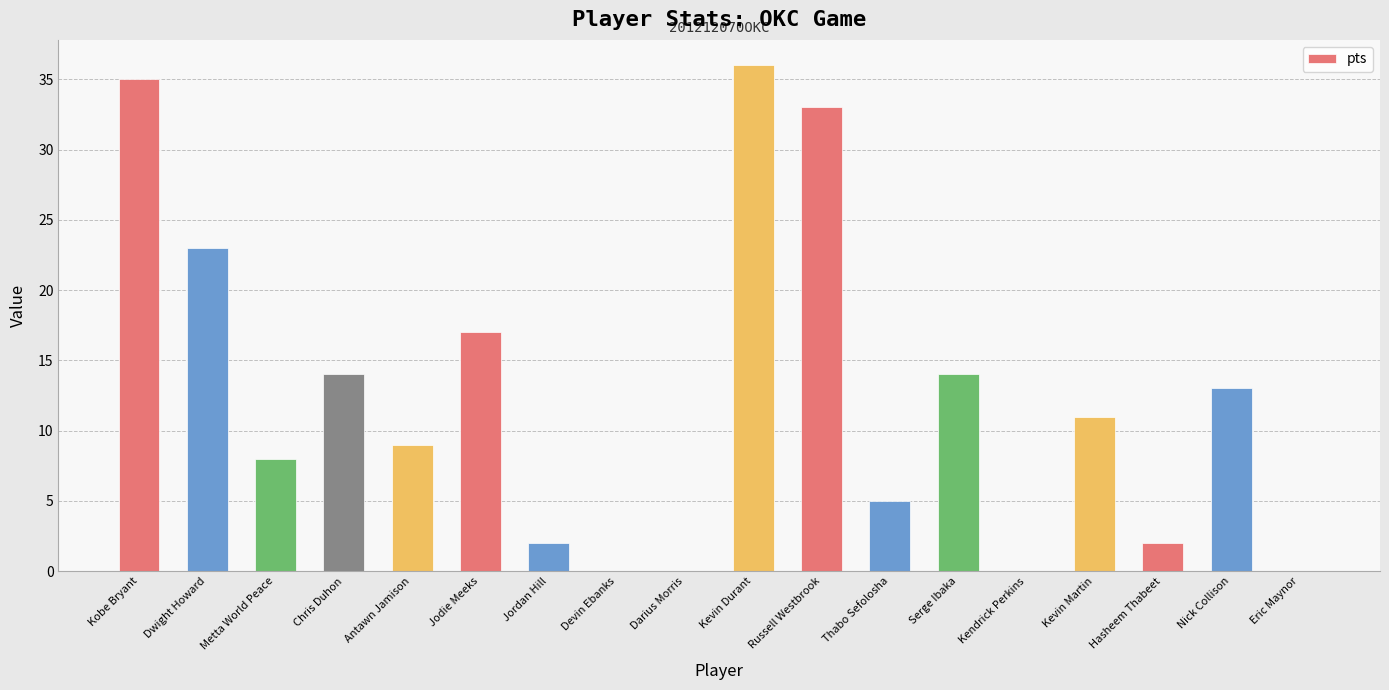

What is the sum of all values?

222